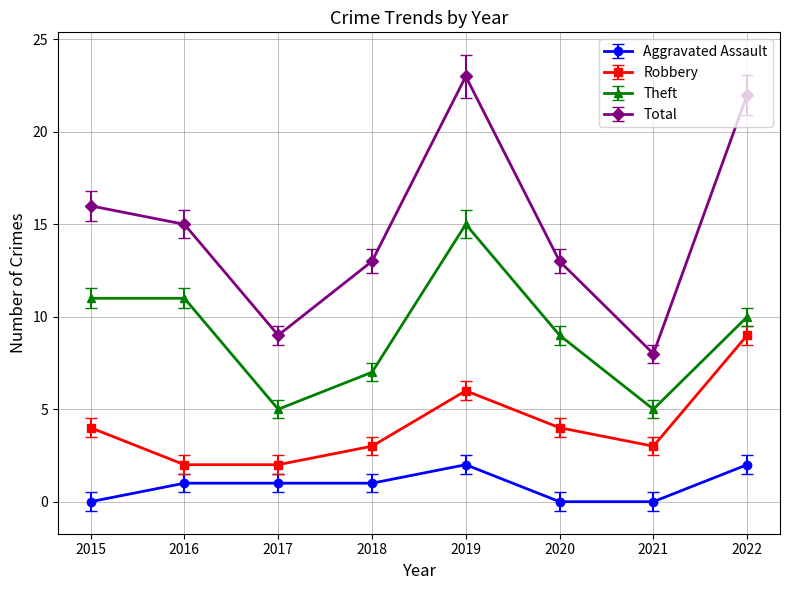

What is the difference between the second highest and second lowest values in the Theft series?

6